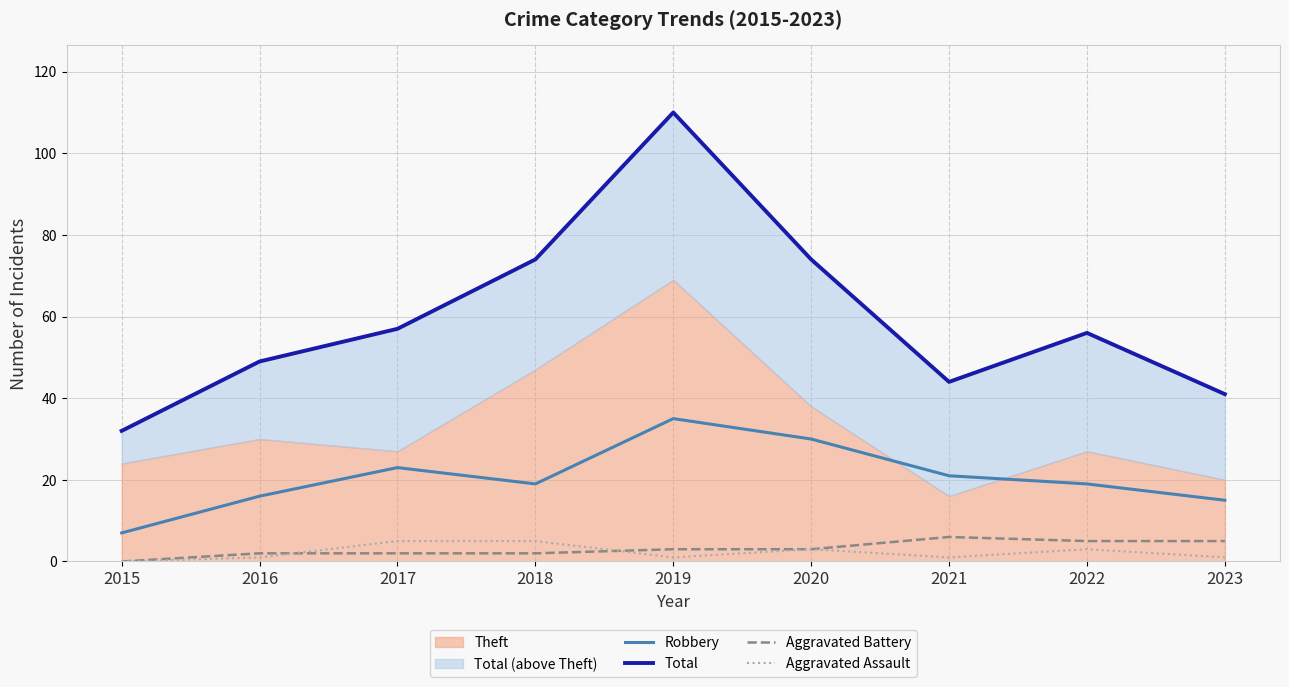

At how many categories does at least one series exceed 14?

9